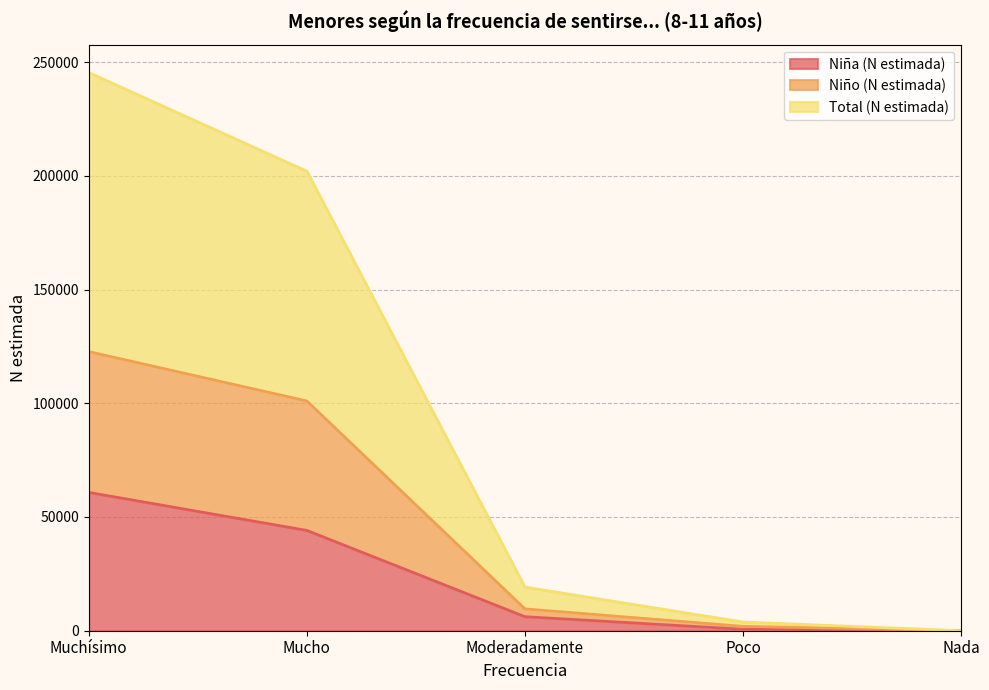

How many values in the Niño (N estimada) series are below 9591?

2